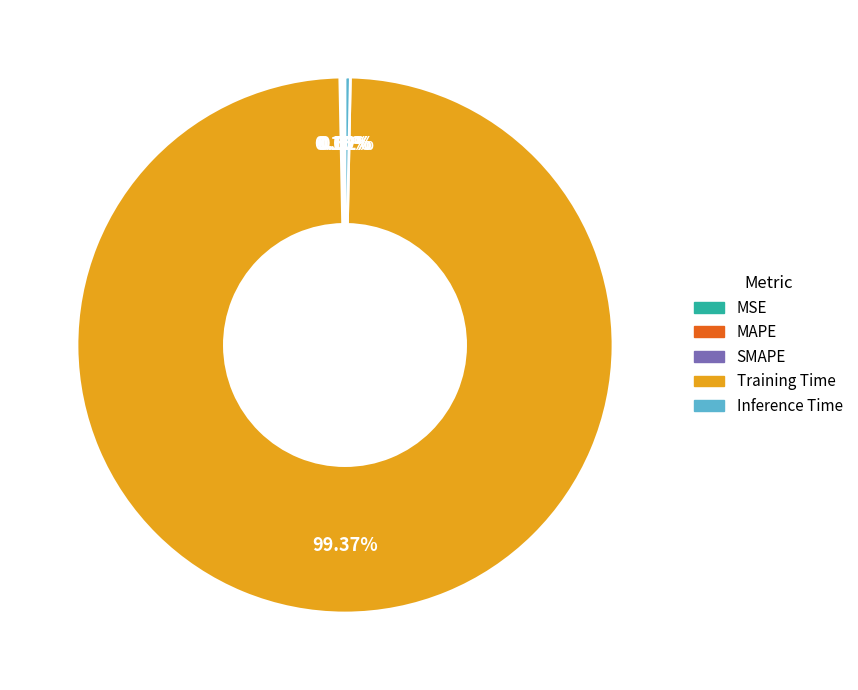

Does Training Time account for over 50% of the chart?

Yes